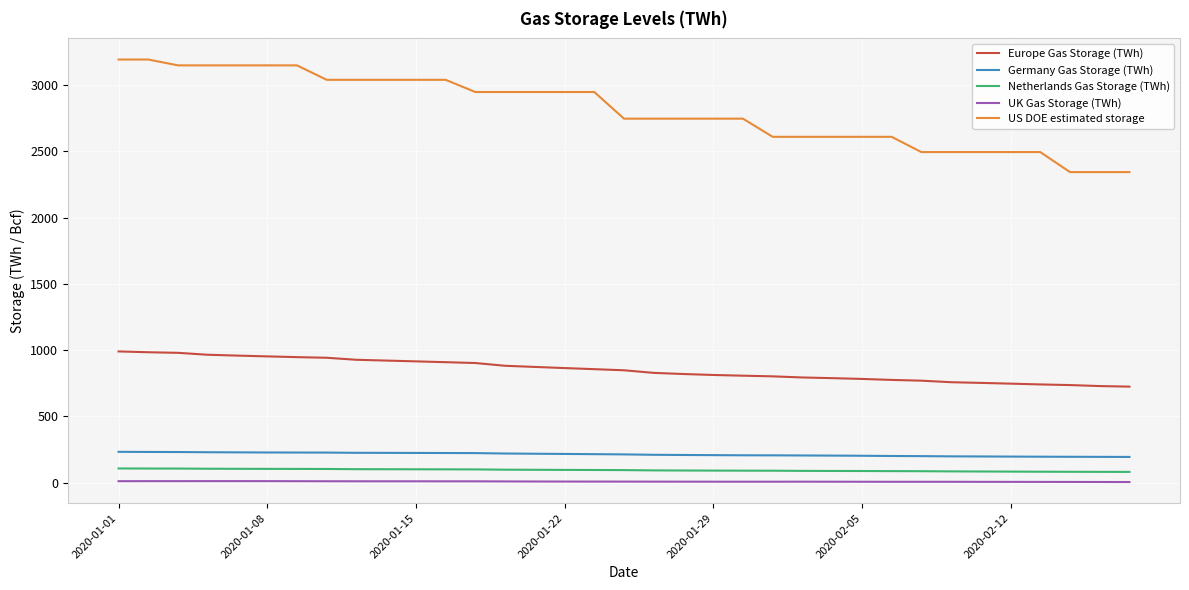

Which series has the largest total across all categories?

US DOE estimated storage